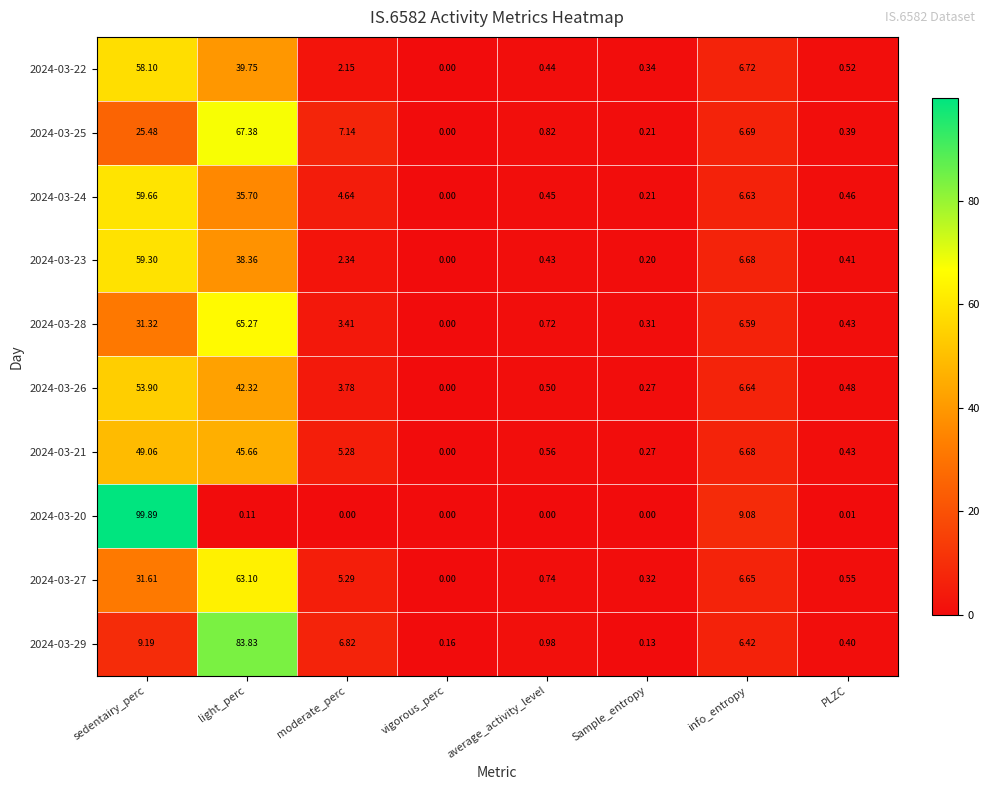

At which label does 2024-03-25 reach its peak?

light_perc